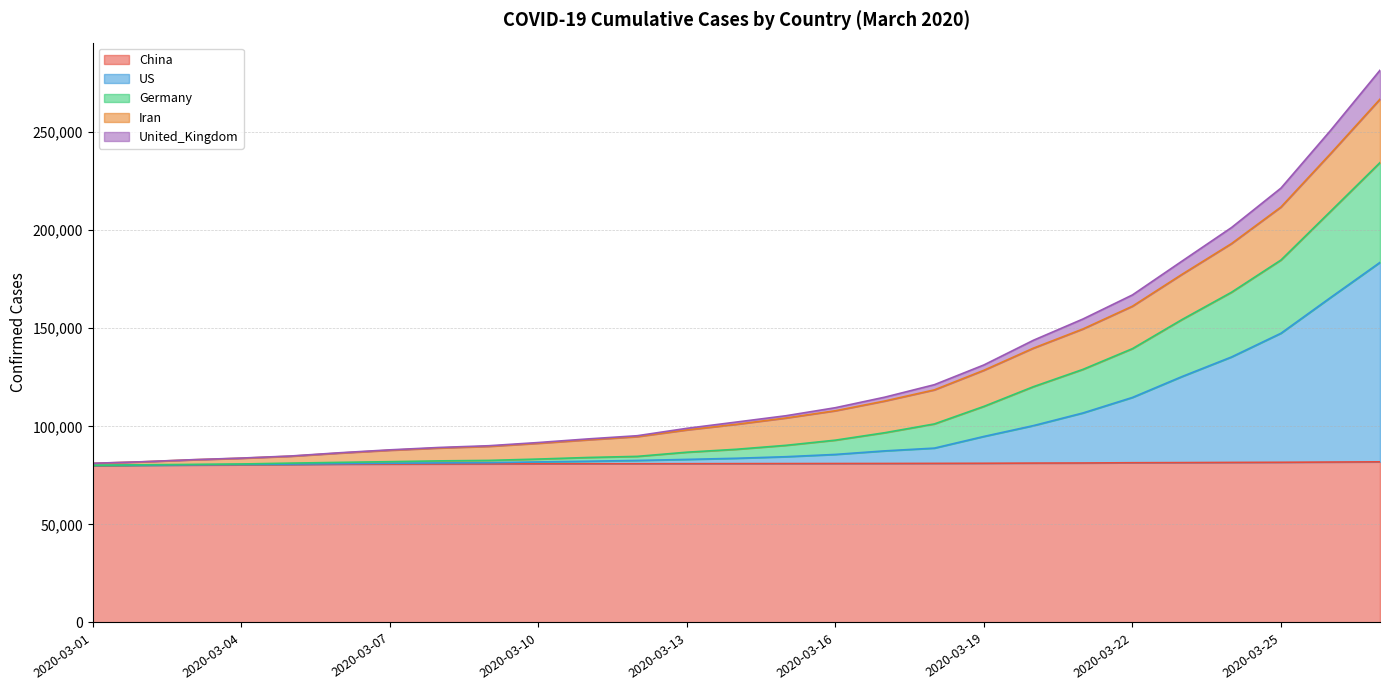

True or false: US has a value of 183554 at 2020-03-27.

True